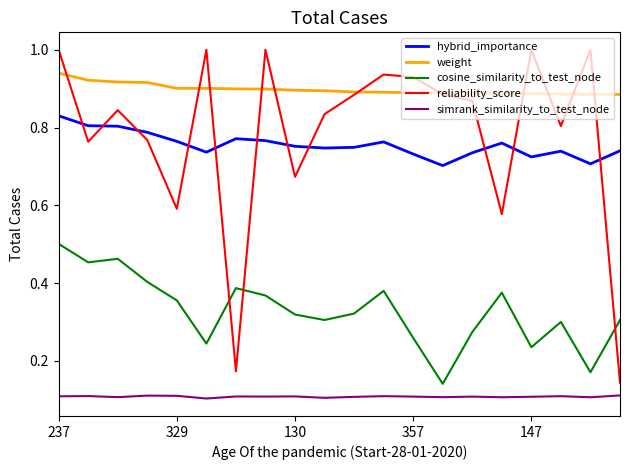

What is the greatest value displayed?

1.0